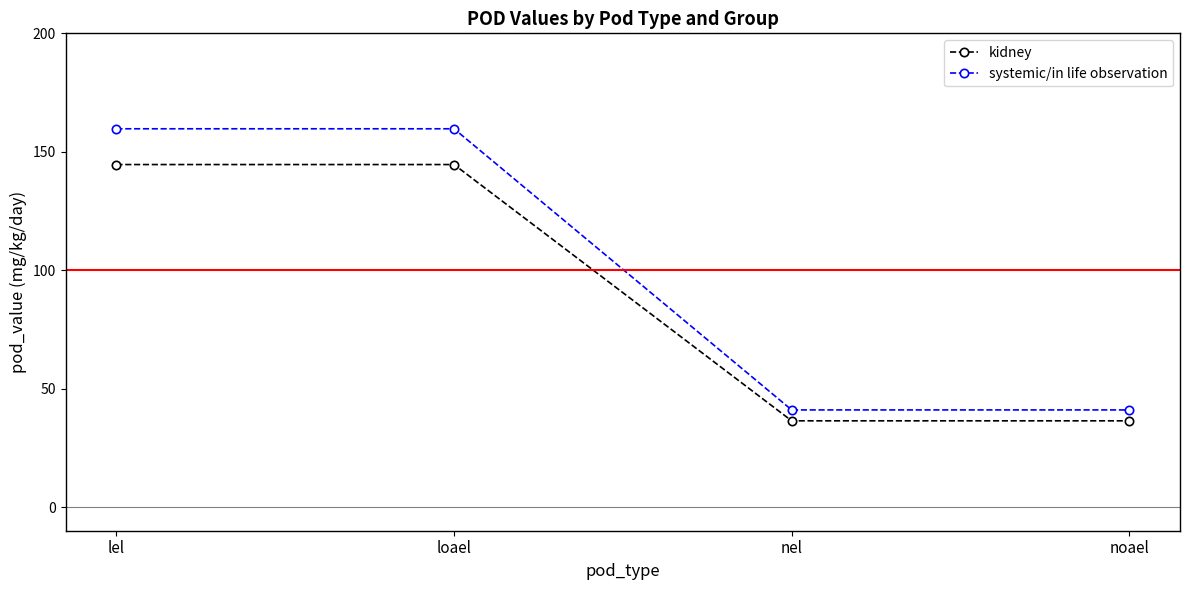

What is the sum of all systemic/in life observation values?

401.4